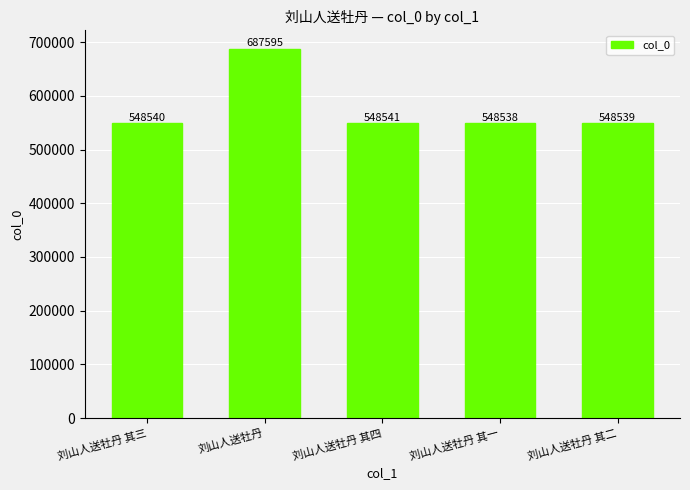

What is the ratio of the value at 刘山人送牡丹 其四 to the value at 刘山人送牡丹 其二?

1.0